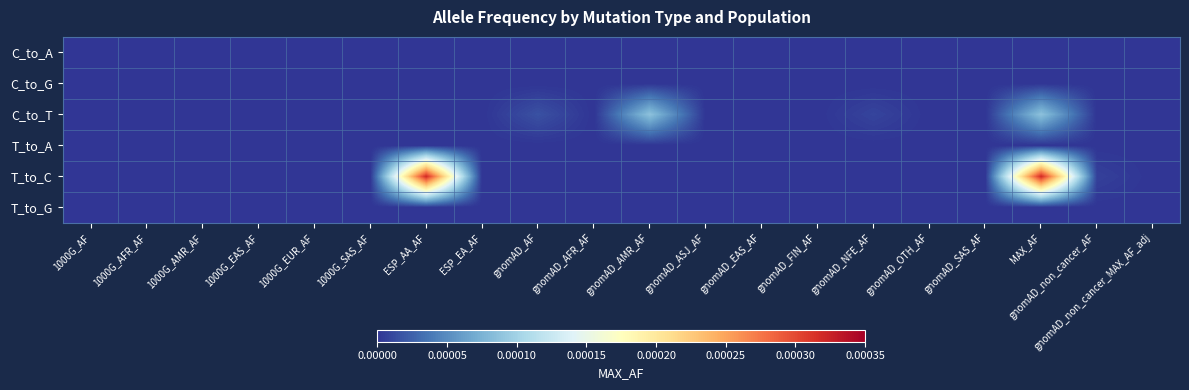

Between MAX_AF and 1000G_SAS_AF, which is larger?

MAX_AF